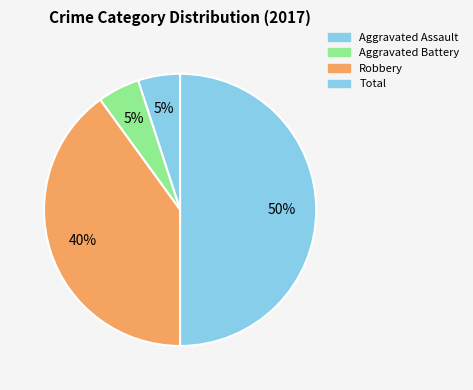

How many segments does this pie chart have?

4